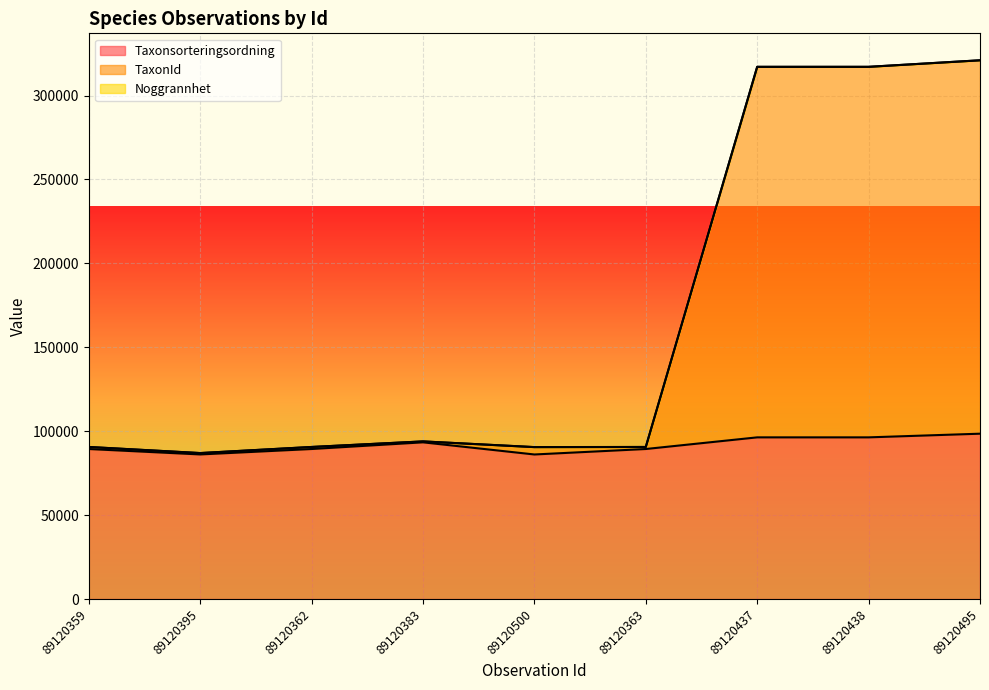

At which label is TaxonId closest to 203990?

89120383